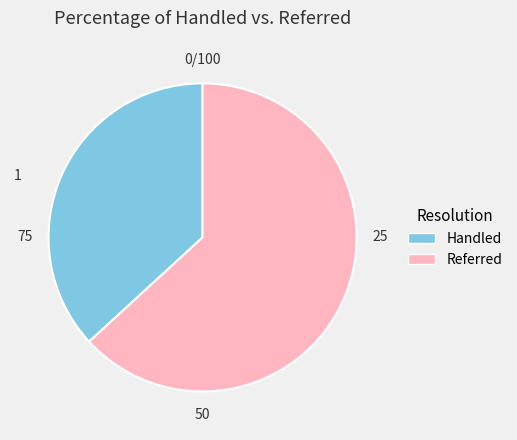

Is there a majority slice in this chart?

Yes